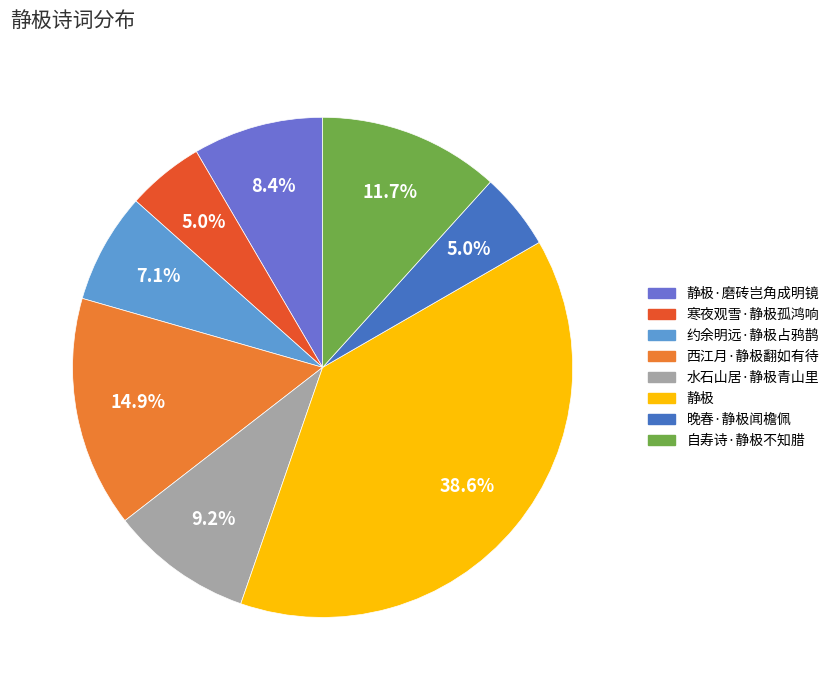

What is the total percentage of 寒夜观雪·静极孤鸿响 and 静极·磨砖岂角成明镜?

13.4%